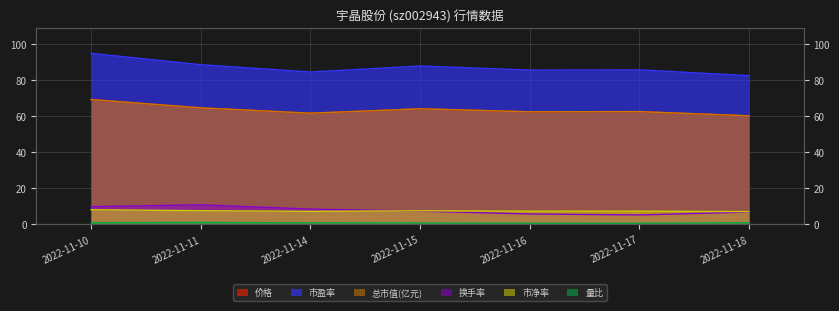

True or false: 市盈率 and 量比 intersect in this chart.

False